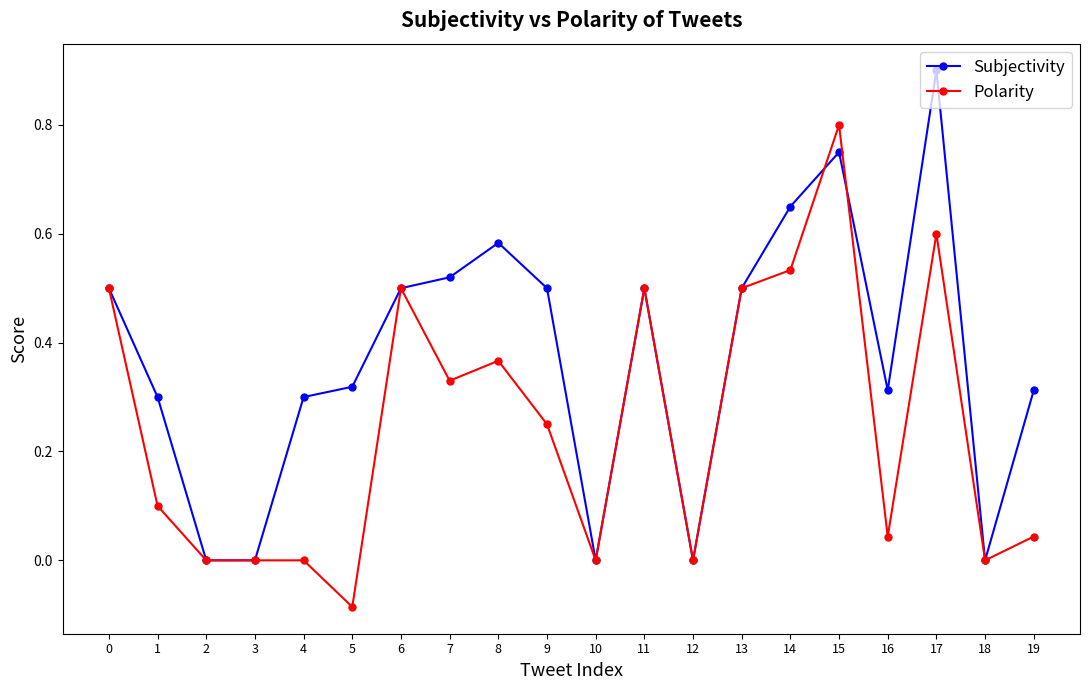

What is the maximum value shown in the chart?

0.9